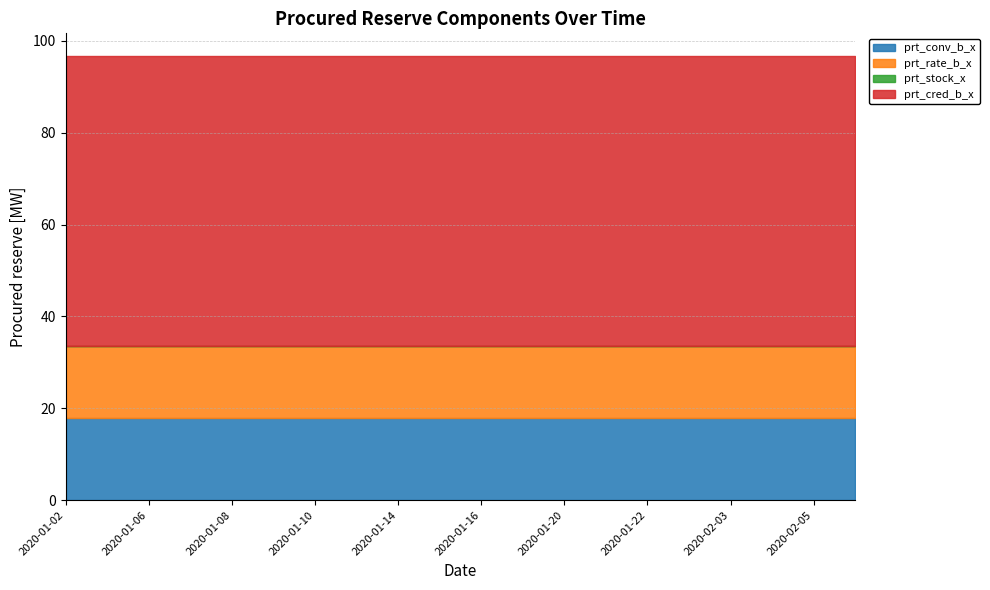

What is the sum of the prt_conv_b_x values at 2020-01-16 and 2020-01-22?

35.6